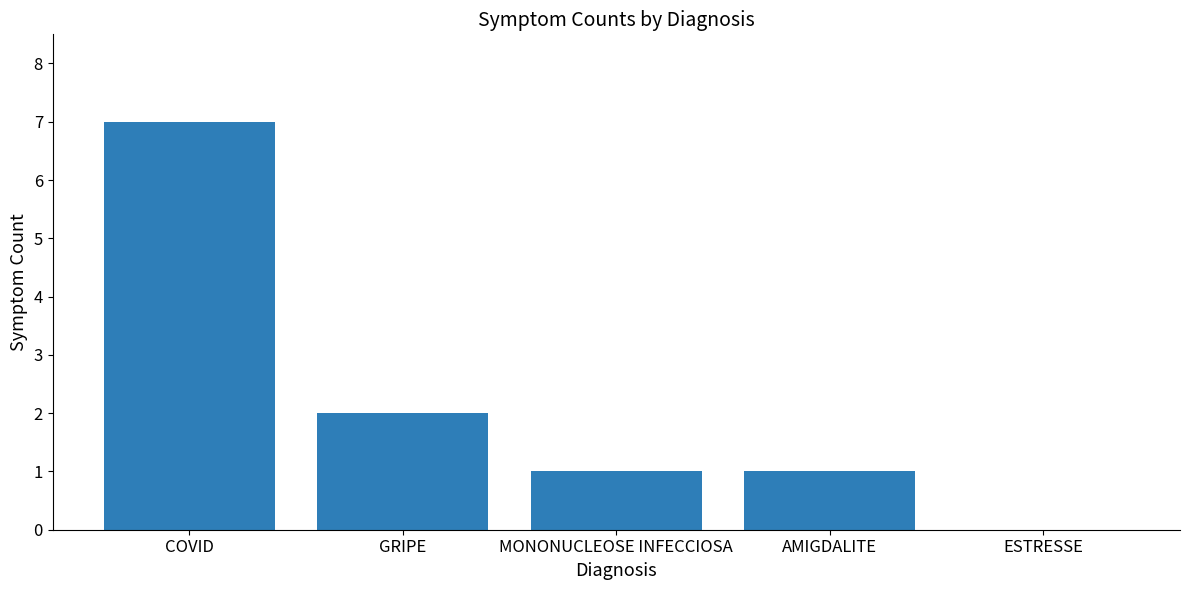

At which label is the value closest to 3?

GRIPE